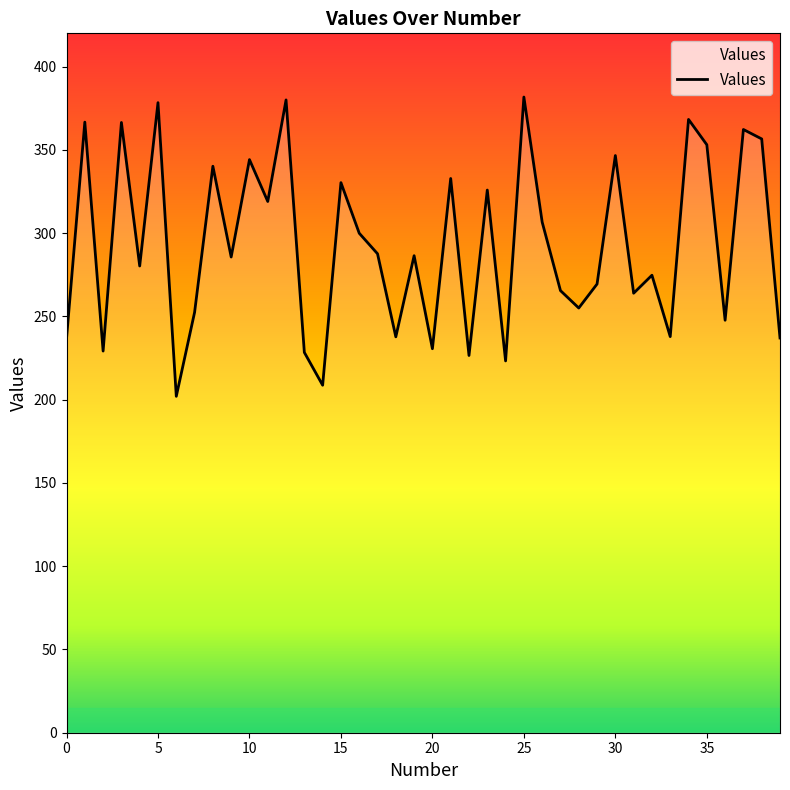

What is the maximum value shown in the chart?

381.7